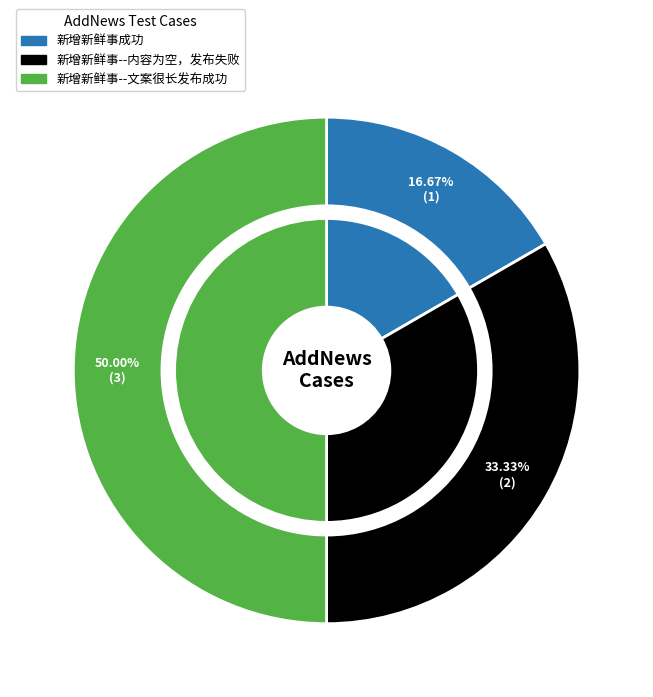

Which slice is the smallest?

新增新鲜事成功